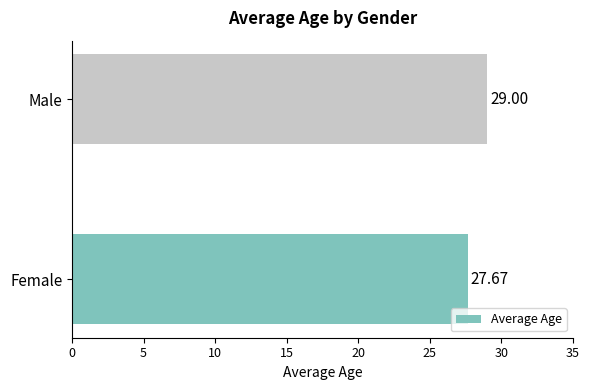

How many values are below 29?

1